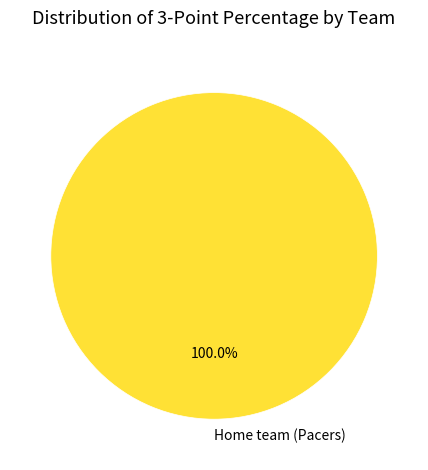

Rank the categories by value from highest to lowest.

Home team (Pacers)